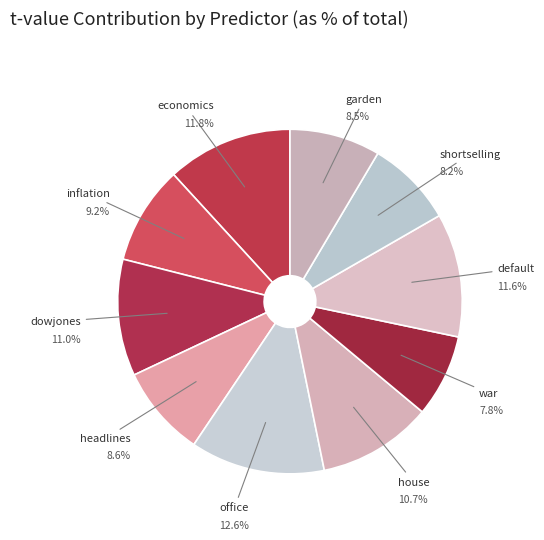

How many slices are in this pie chart?

10